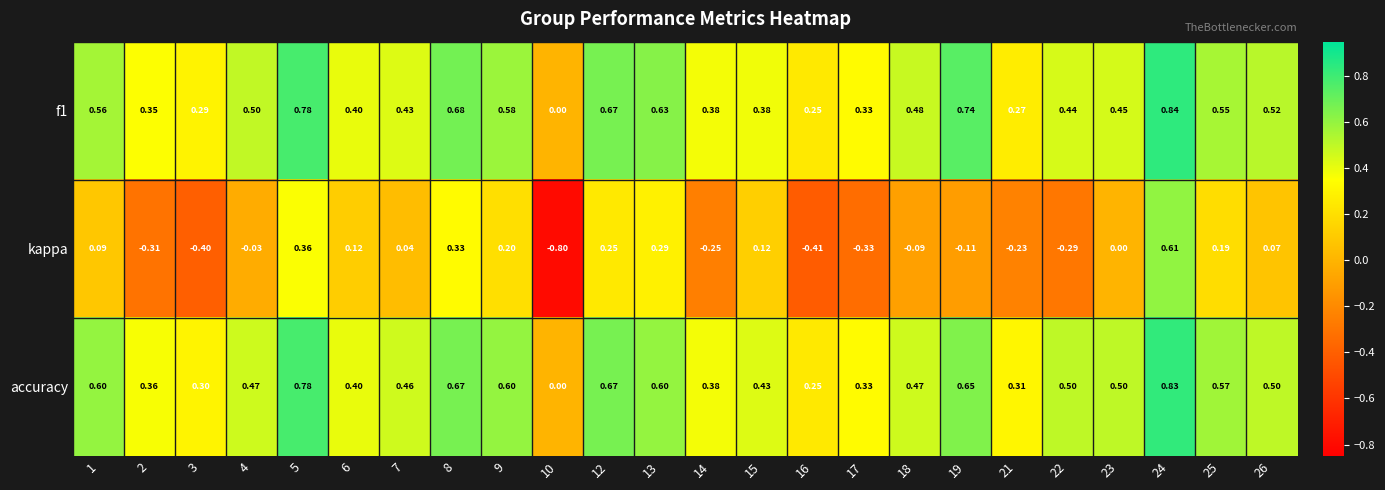

What is the difference between the highest and lowest values at 14?

0.6